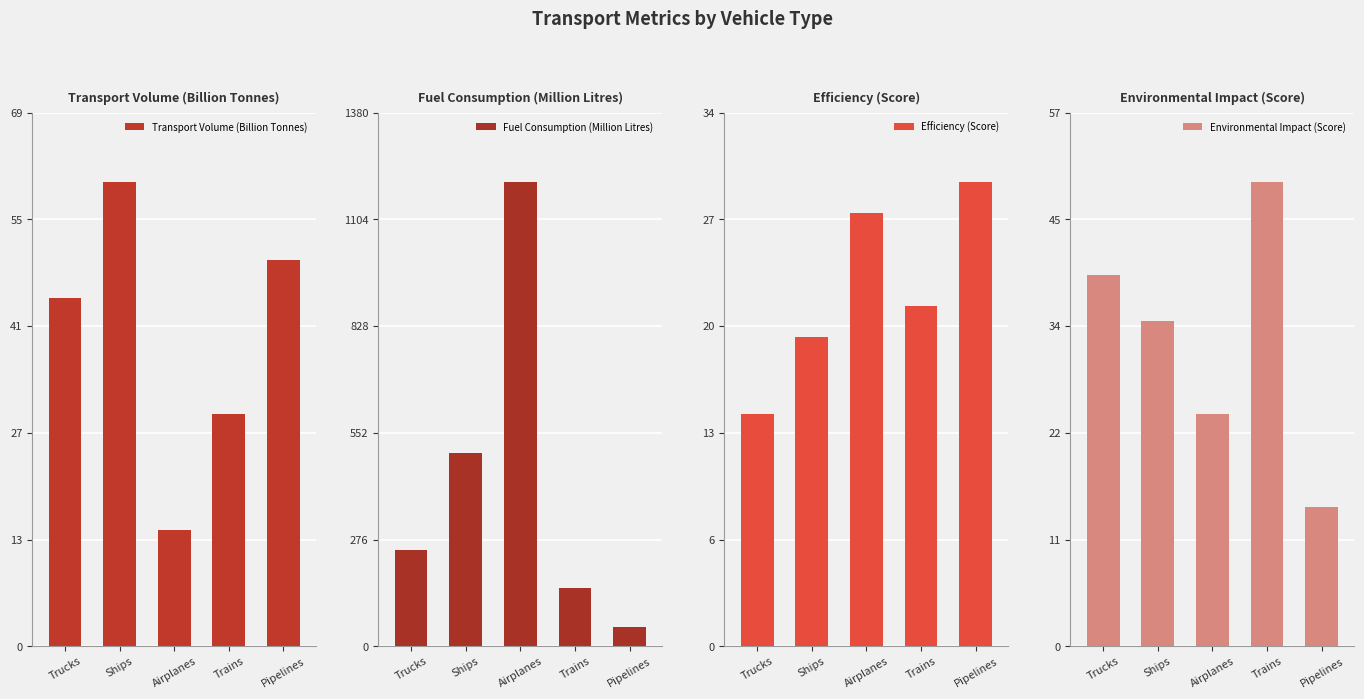

How many categories are shown in the chart?

5